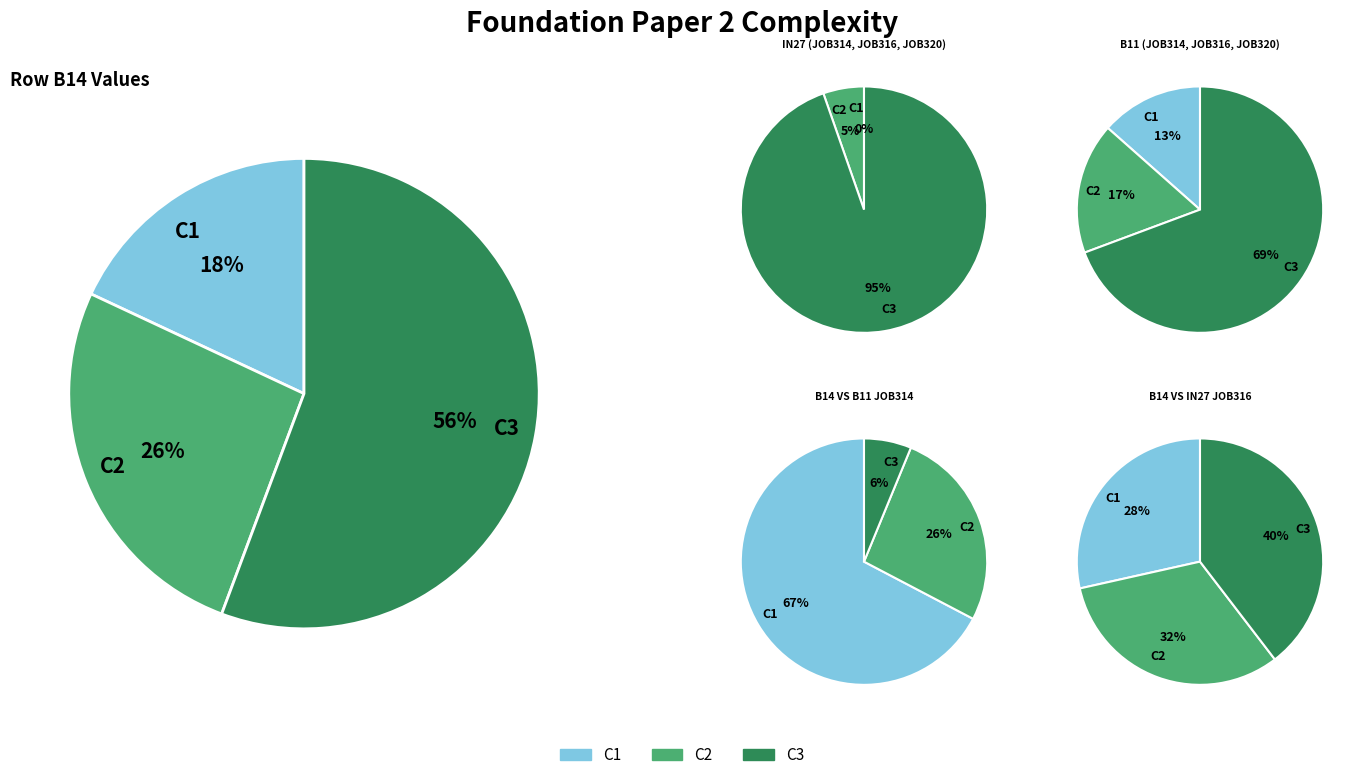

What portion of the pie excludes job316_scenario0_592?

94.6%